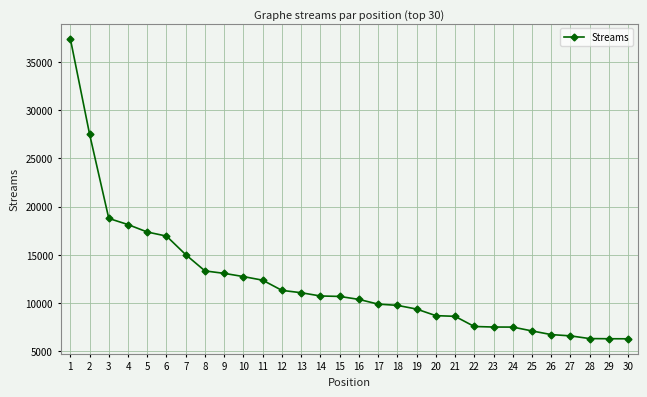

What is the difference between the values at 12 and 22?

3745